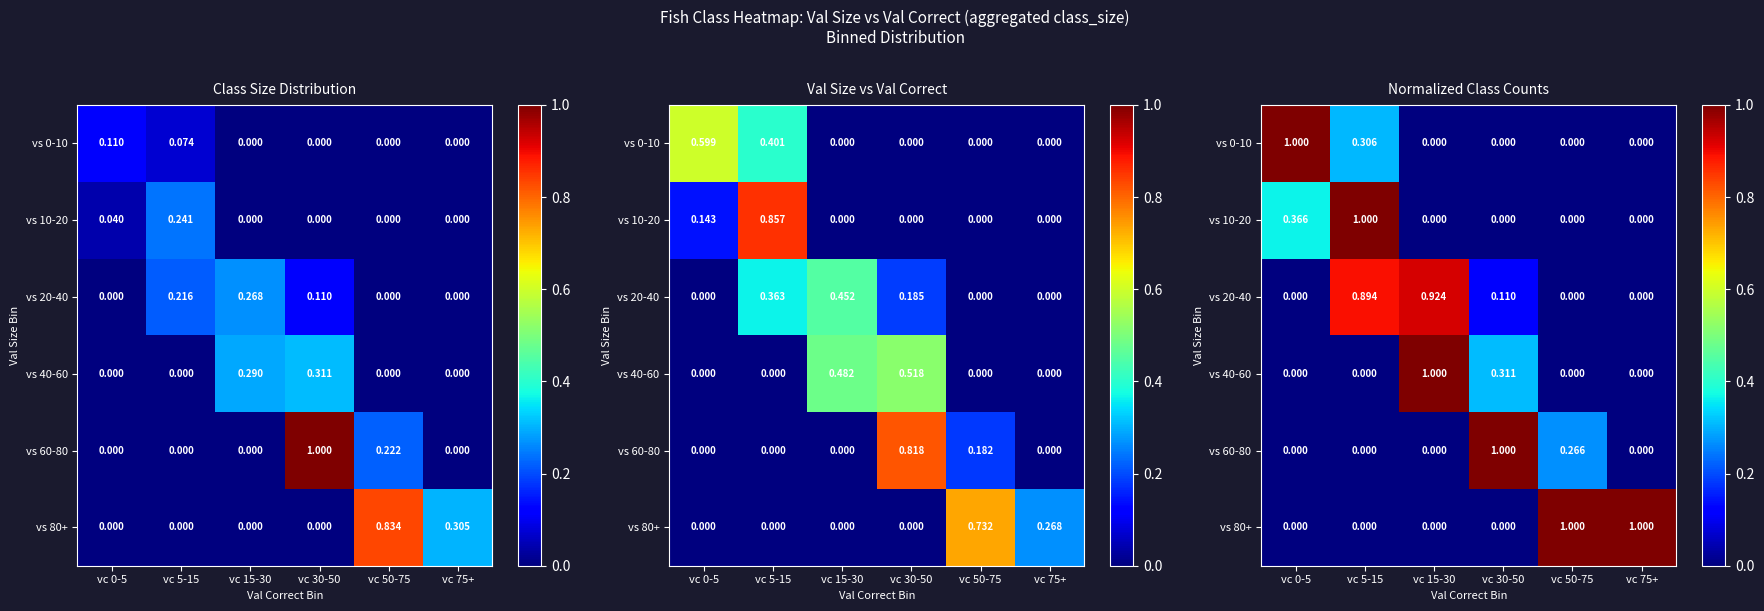

Count the vs 0-10 values in the range 0 to 1.

6